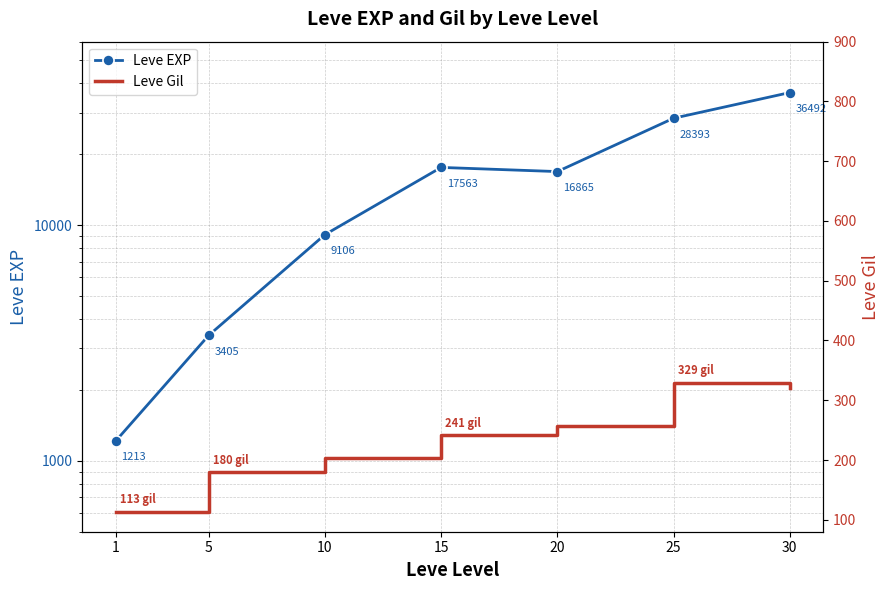

What is the maximum value for Leve Gil?

329.7